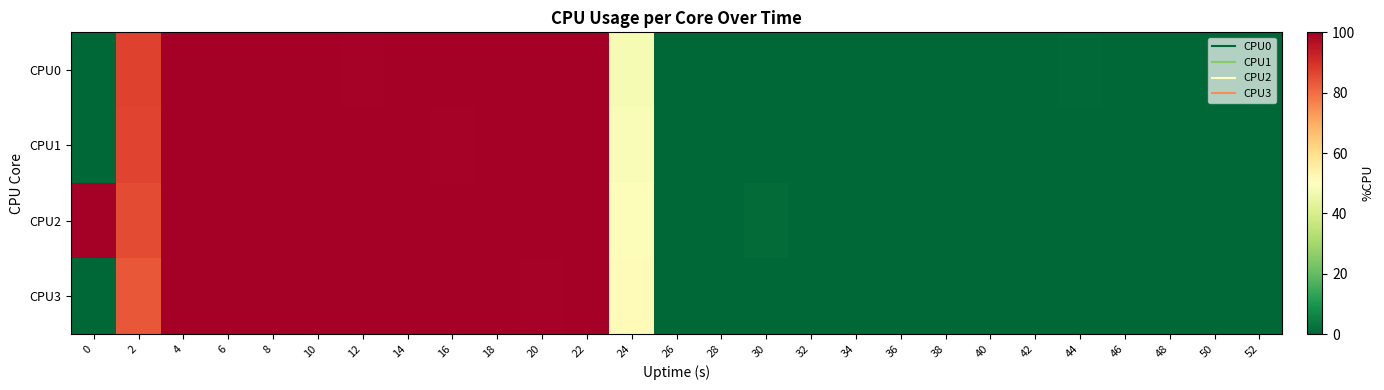

Reading right to left, list all the values displayed in this chart.

row_0: 0.0	0.0	0.0	0.0	0.5	0.0	0.0	0.0	0.0	0.0	0.0	0.0	0.0	0.0	48.0	100.0	100.0	100.0	100.0	100.0	99.5	100.0	100.0	100.0	100.0	87.0	0.0
row_1: 0.0	0.0	0.0	0.0	0.0	0.0	0.0	0.0	0.0	0.0	0.0	0.0	0.0	0.0	48.5	100.0	100.0	100.0	99.5	100.0	100.0	100.0	100.0	100.0	100.0	86.4	0.0
row_2: 0.0	0.0	0.0	0.0	0.0	0.0	0.0	0.0	0.0	0.0	0.0	1.0	0.0	0.0	49.2	100.0	100.0	100.0	100.0	100.0	100.0	100.0	100.0	100.0	100.0	85.4	100.0
row_3: 0.0	0.0	0.0	0.0	0.0	0.0	0.0	0.0	0.0	0.0	0.0	0.0	0.0	0.0	51.3	100.0	99.5	100.0	100.0	100.0	100.0	100.0	100.0	100.0	100.0	83.5	0.0